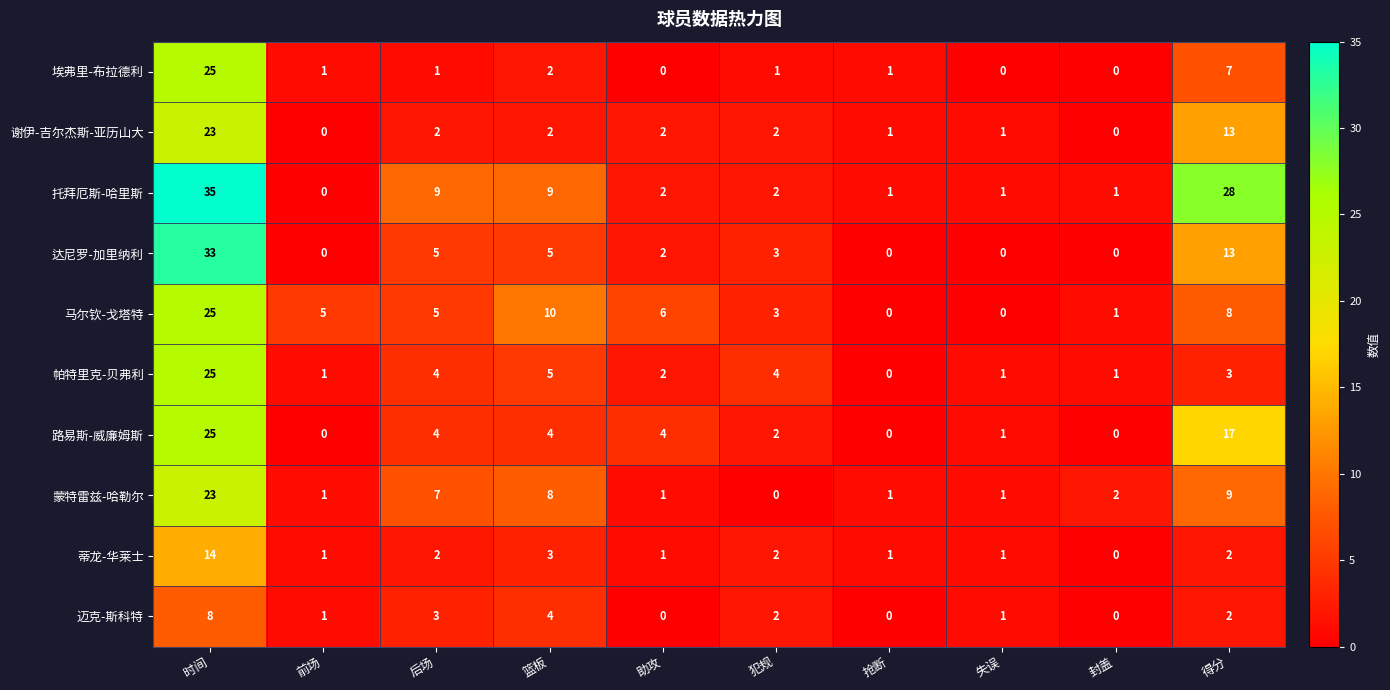

Which label corresponds to the largest value in the chart?

时间